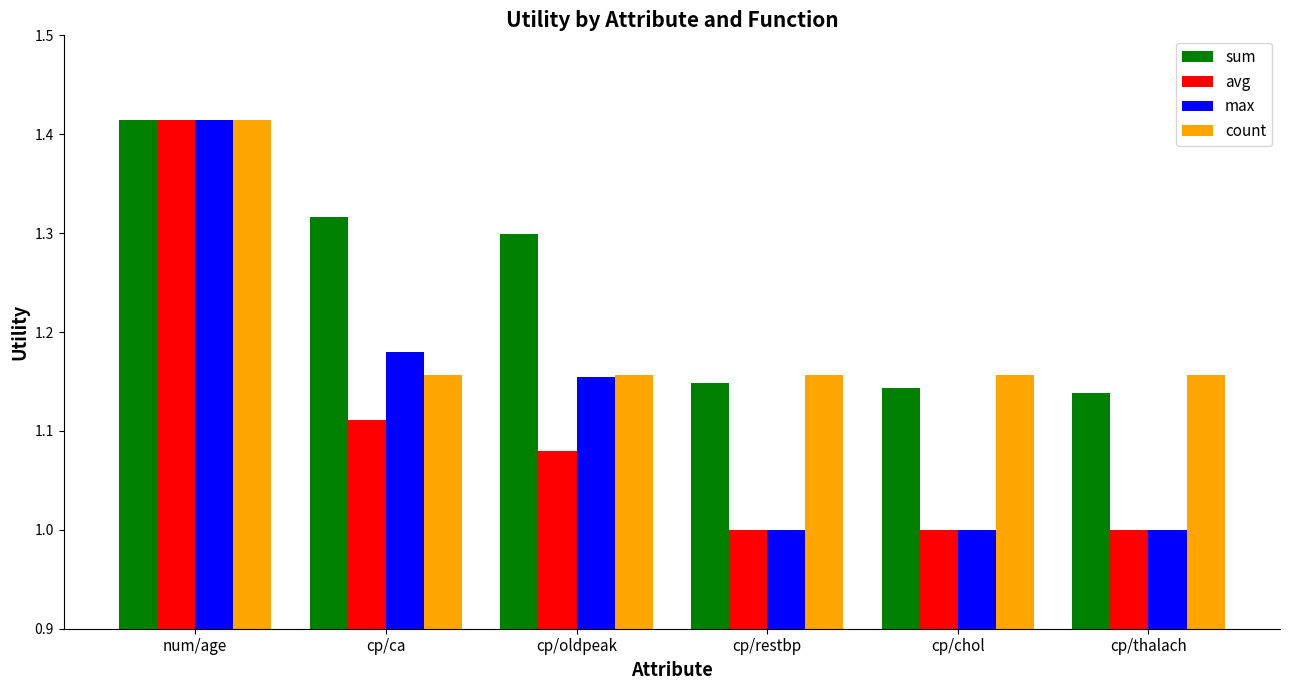

What value does the avg series have at cp/thalach?

1.0